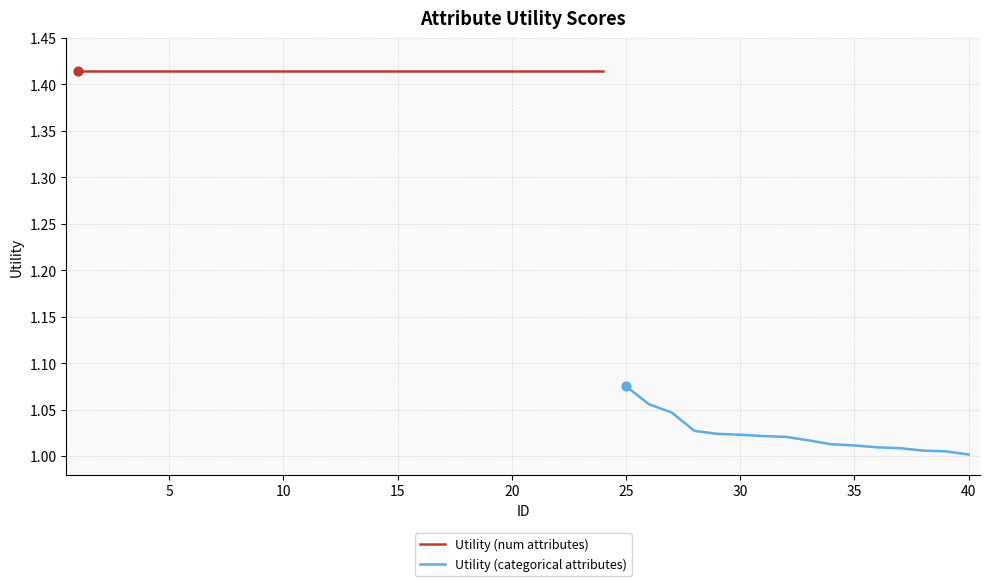

Approximately how many times larger is the value at 24 compared to 30?

1.4